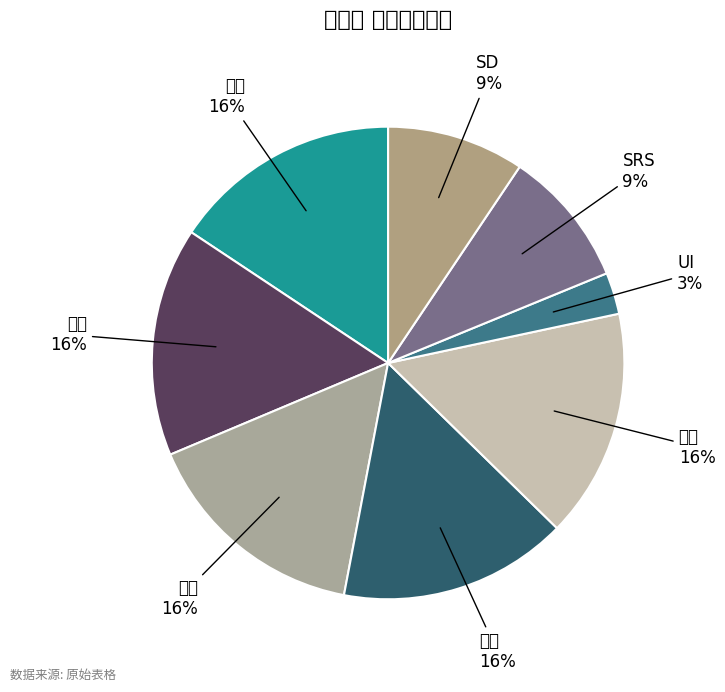

Is it true that 页面 is 4% of the pie?

False